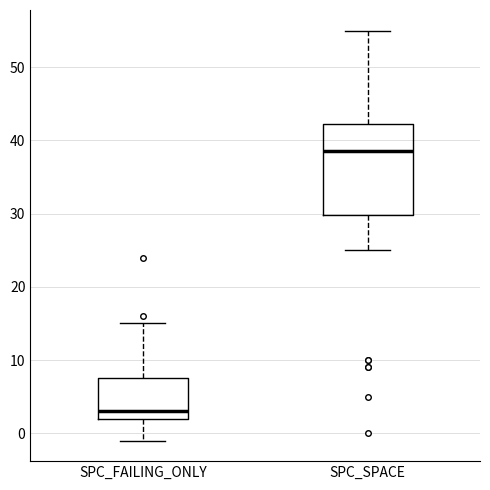

Reading left to right, transcribe this box plot: for each box, give where its median line is, the range the box spans, and where its two whiskers end, as read against the y-axis. The values are not printed on the chart, so give them approximately, as read against the axis.

SPC_FAILING_ONLY: median 3, box 2 to 8, whiskers -1 to 15
SPC_SPACE: median 39, box 30 to 42, whiskers 25 to 55